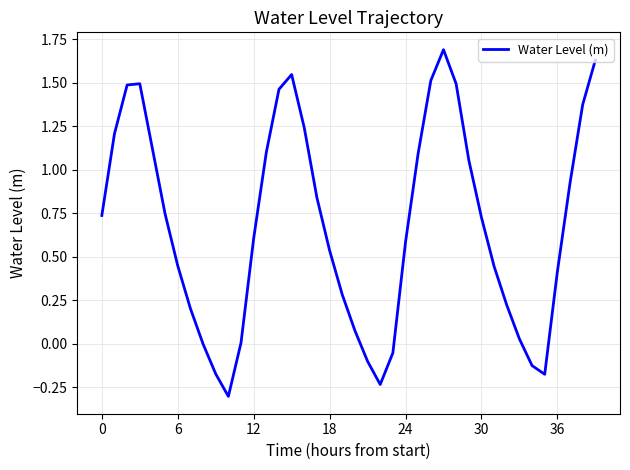

How many lines are shown in the chart?

1